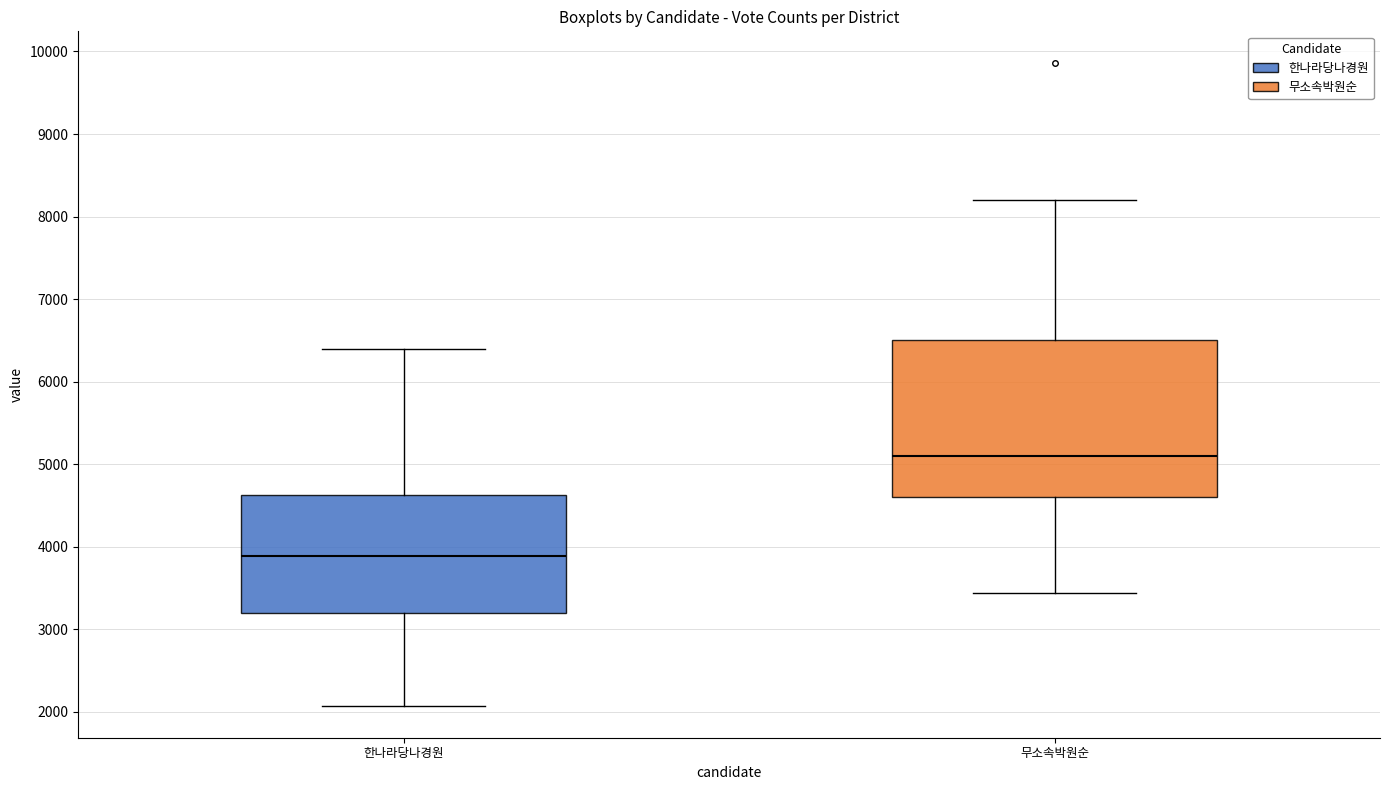

Which box is the tallest, from its lower edge to its upper edge?

무소속박원순